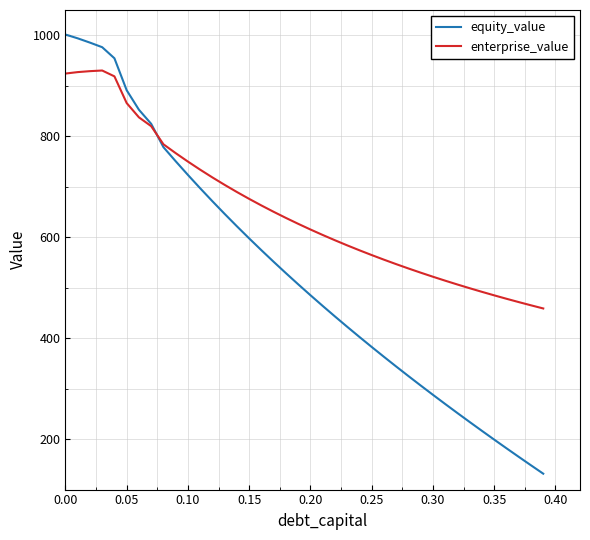

Which series has the widest spread of values?

equity_value